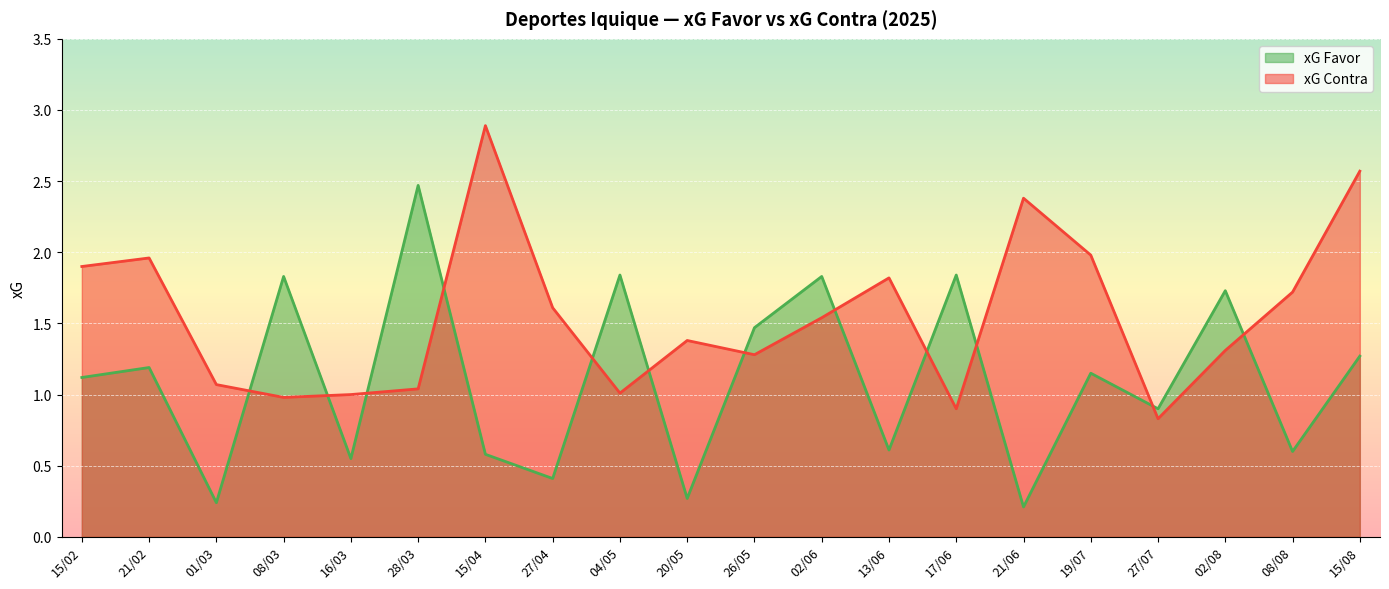

What is the approximate value of xG Contra at 15/04?

2.9